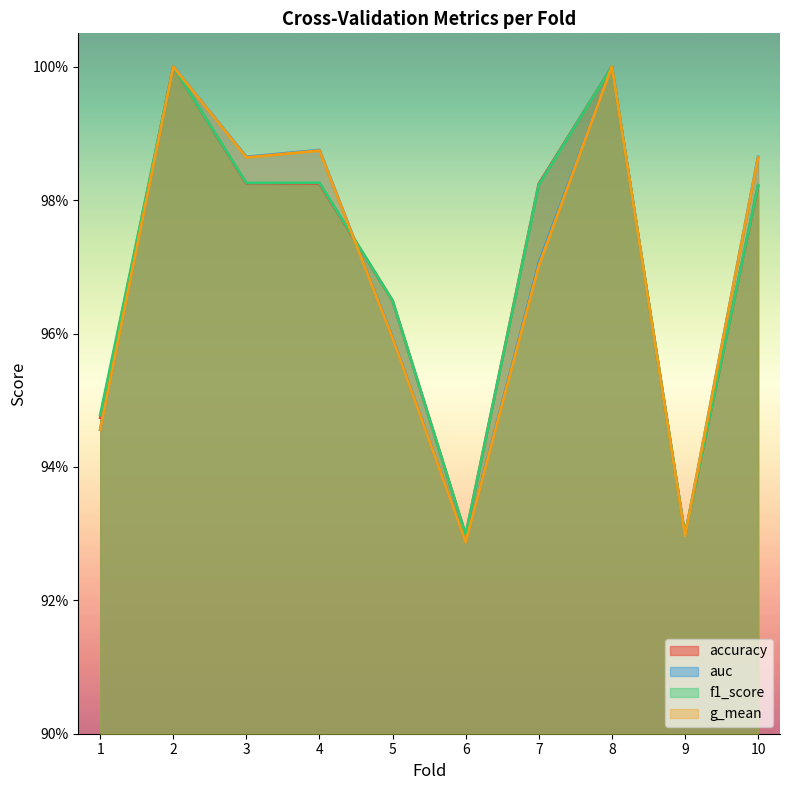

At which category does auc reach its first local peak?

2